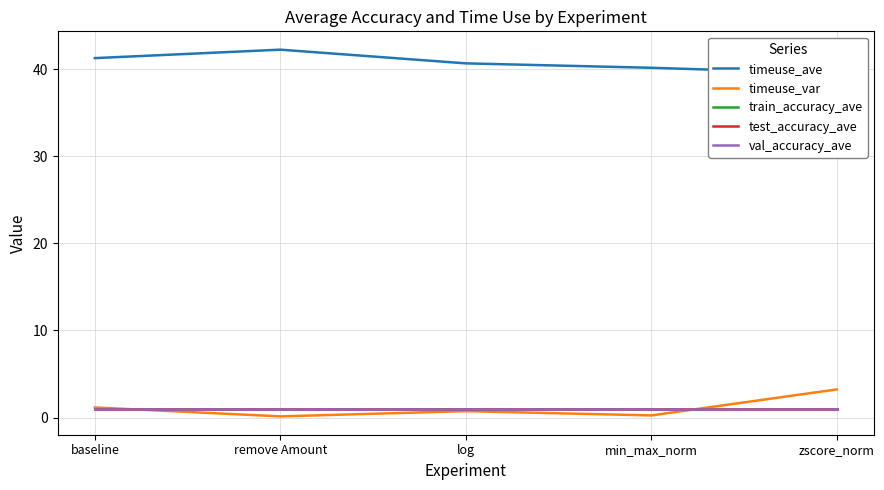

At which category does timeuse_var reach its first local valley?

remove Amount